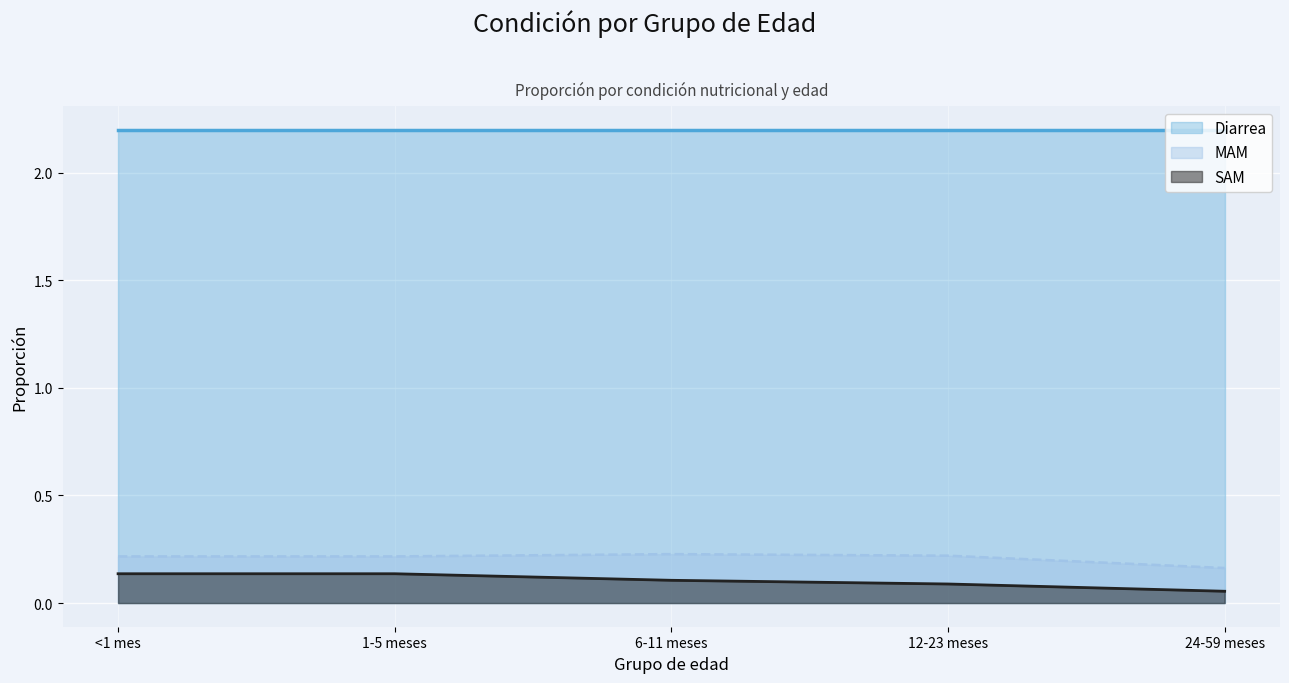

Which category has the lowest value in the SAM series?

24-59 meses